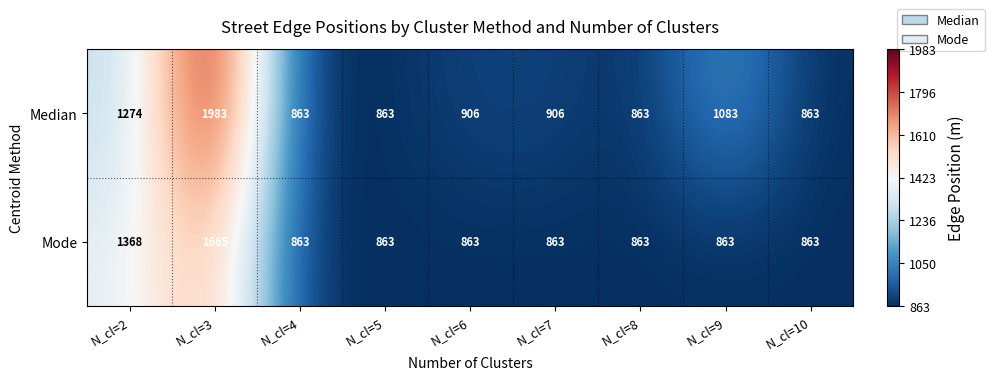

What is the difference between the second highest and second lowest values in the Mode series?

505